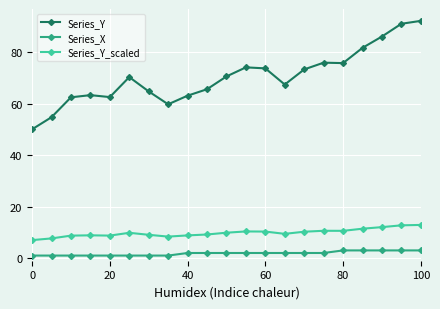

Rank the series by their maximum value, from highest to lowest.

Series_Y, Series_Y_scaled, Series_X